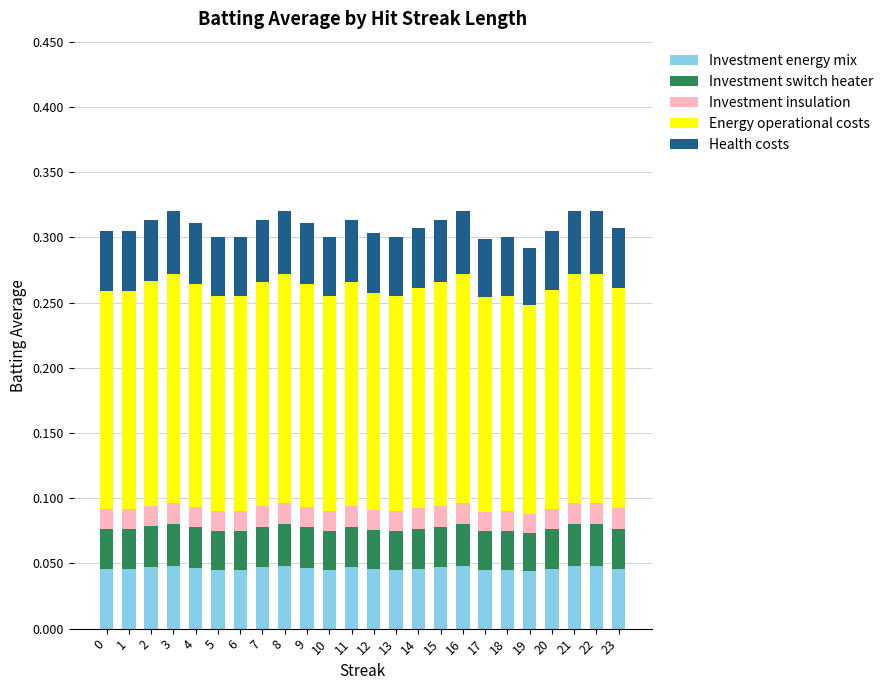

What is the total value across all series at 14?

0.3